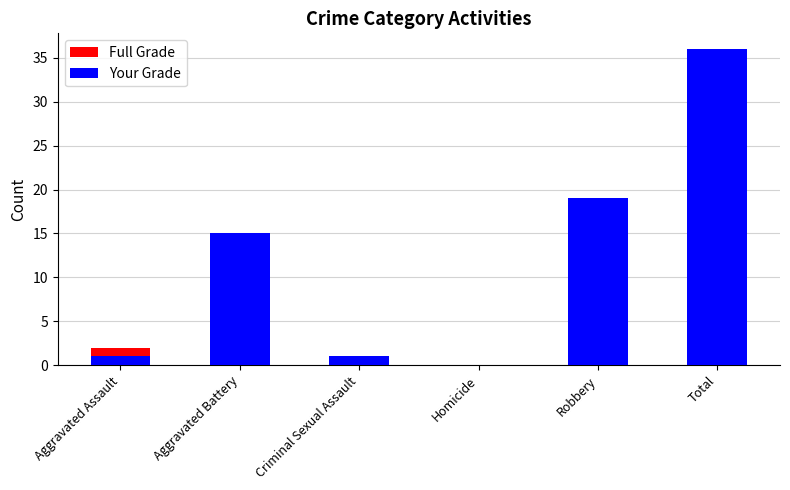

What position from the left is Robbery?

5